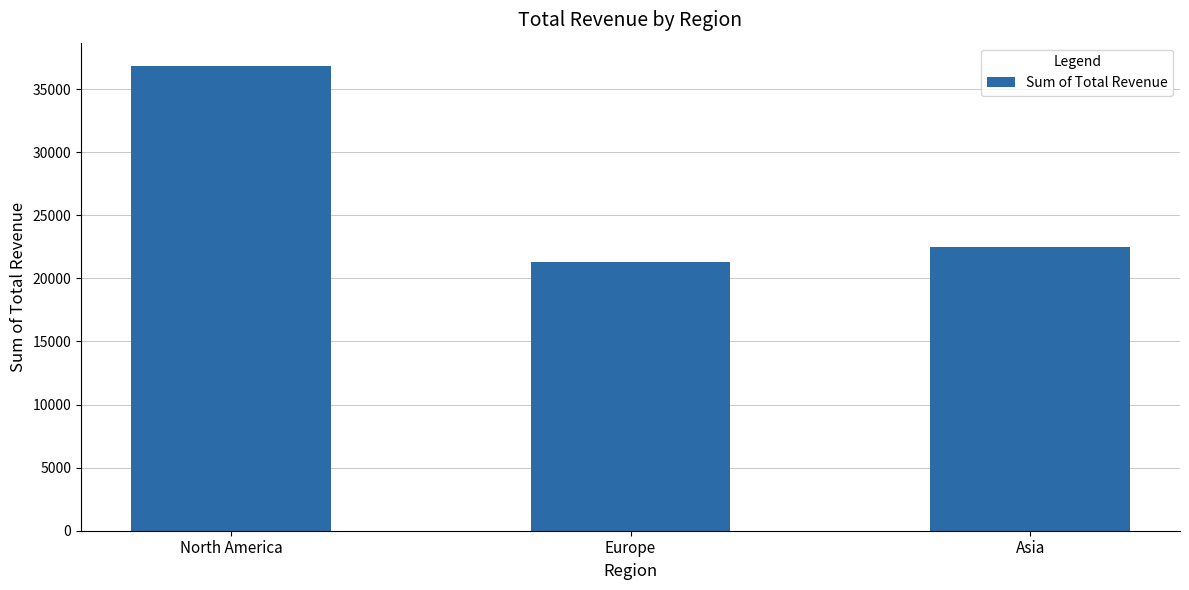

Is it true that the value at Europe is 38191.8?

False